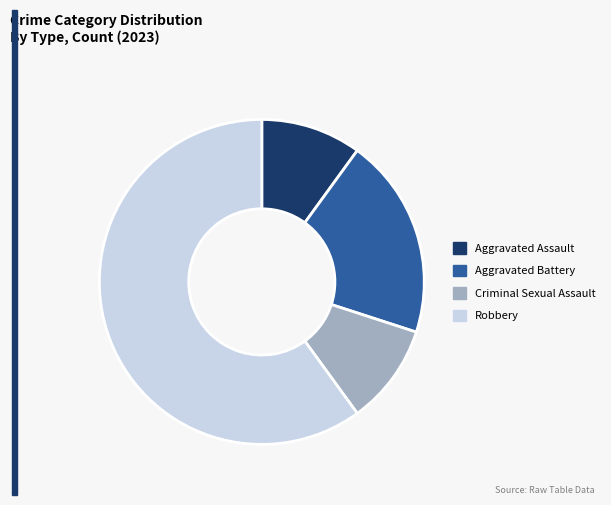

What is the largest slice in the pie chart?

Robbery